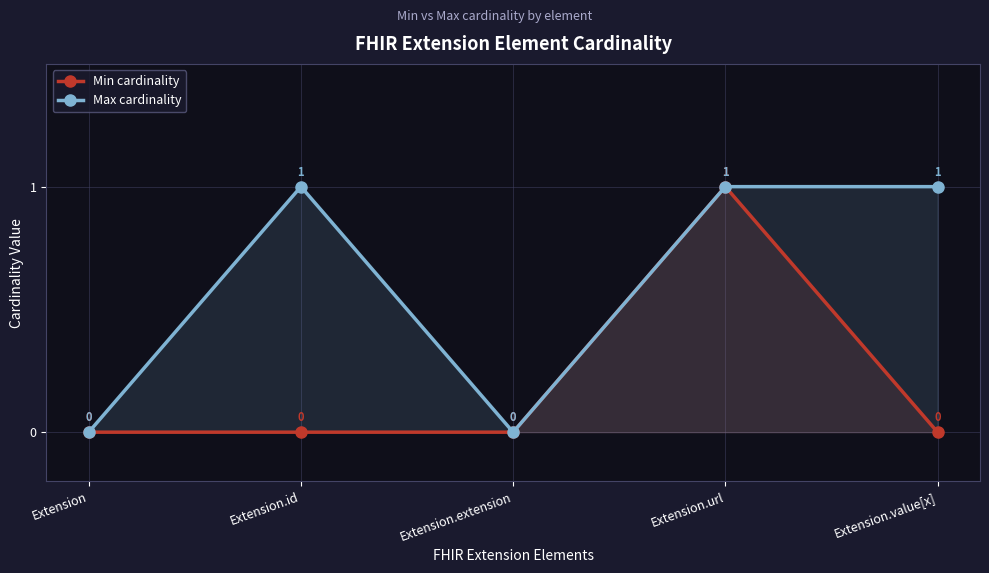

Between Extension and Extension.id, which series saw the biggest shift?

Max cardinality